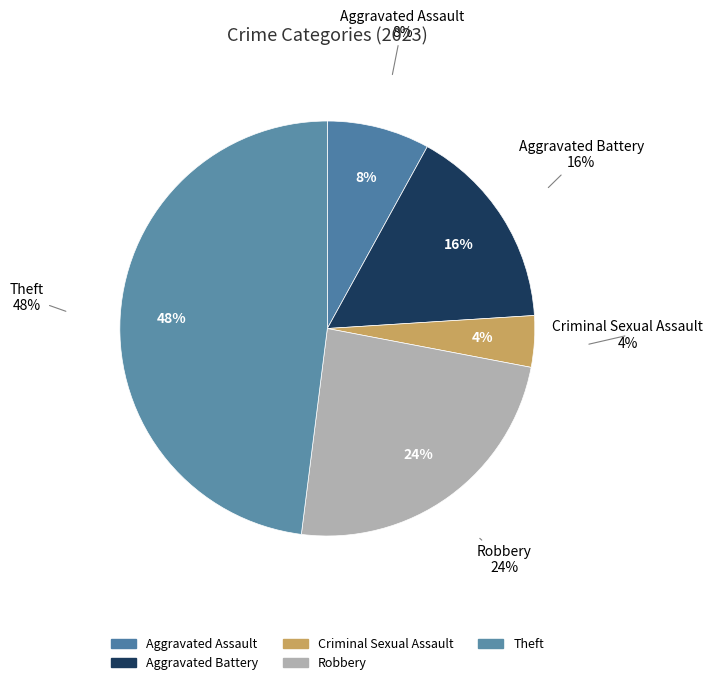

Does any single category account for the majority?

No